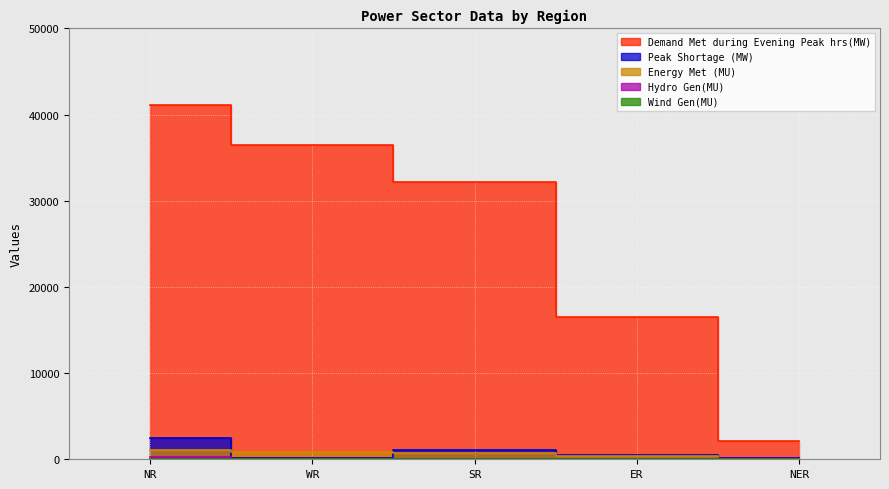

Between which two adjacent categories do Peak Shortage (MW) and Energy Met (MU) first intersect?

NR and WR